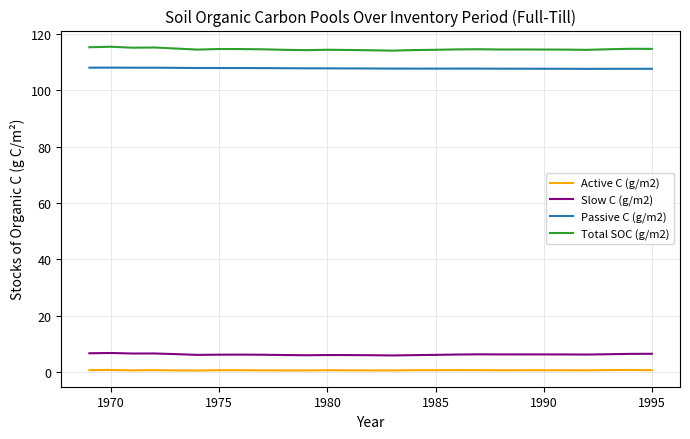

True or false: Passive C (g/m2) and Active C (g/m2) cross at least once.

False